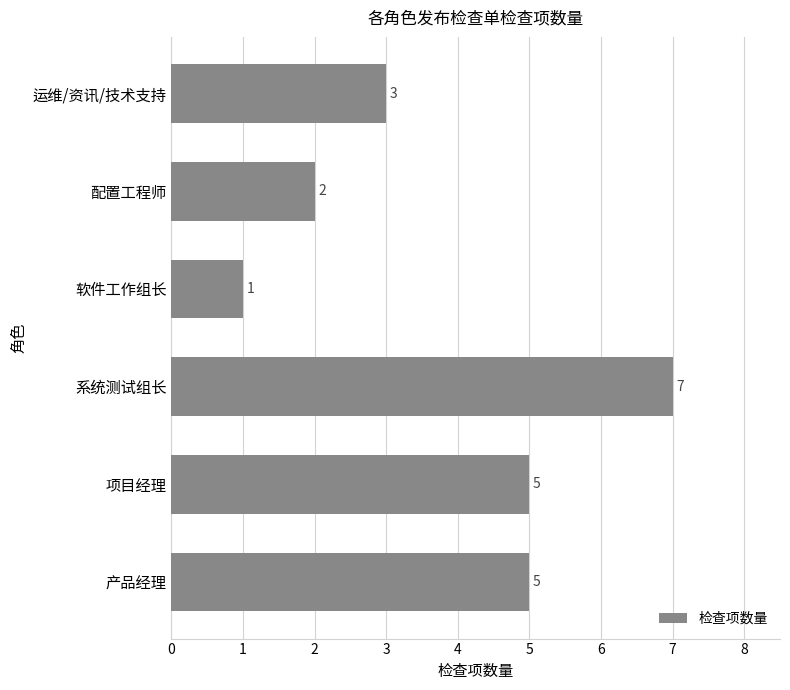

What is the sum of the values at 系统测试组长 and 配置工程师?

9